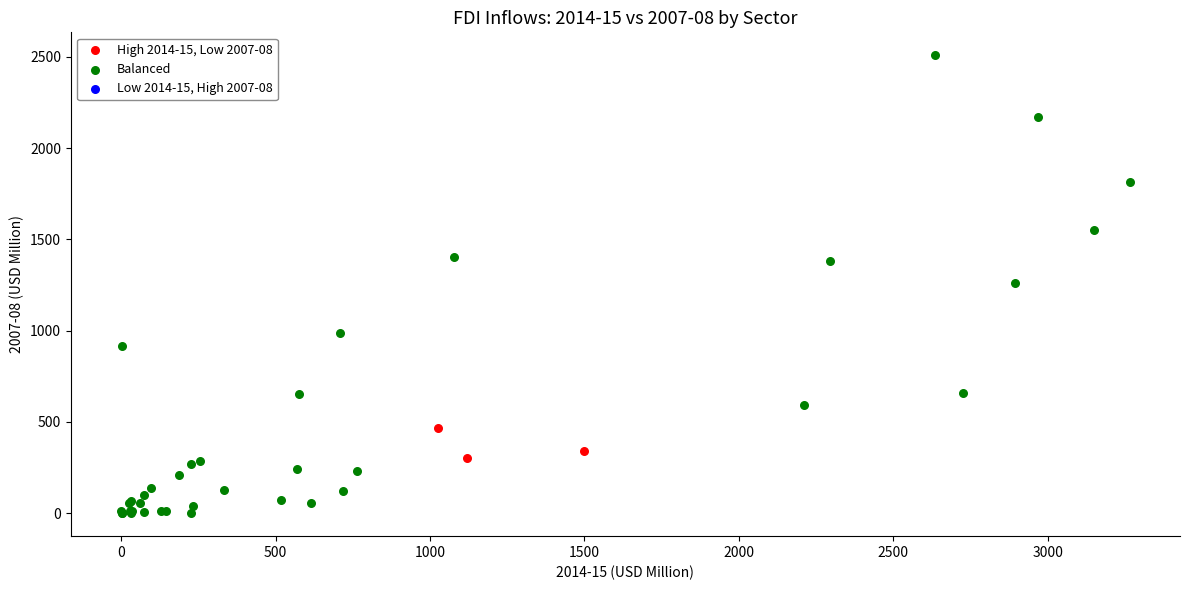

Which series has the largest Y range (max minus min)?

Balanced